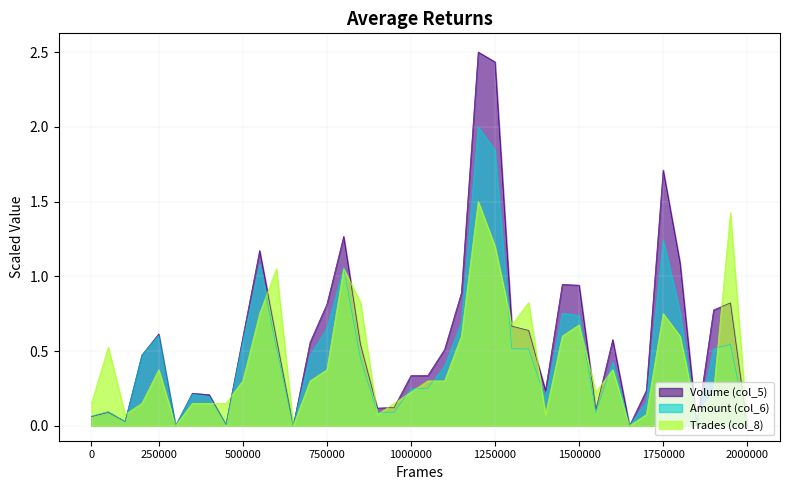

How many lines are shown in the chart?

3